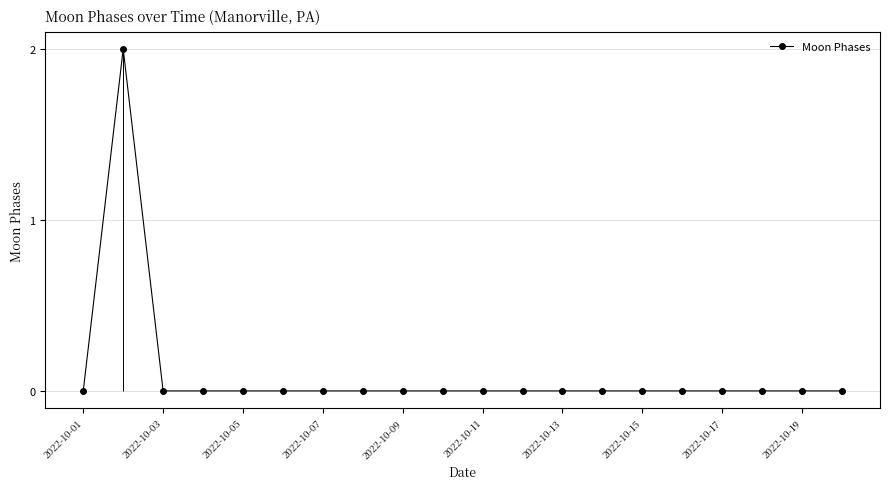

Count the number of values greater than 0.

1